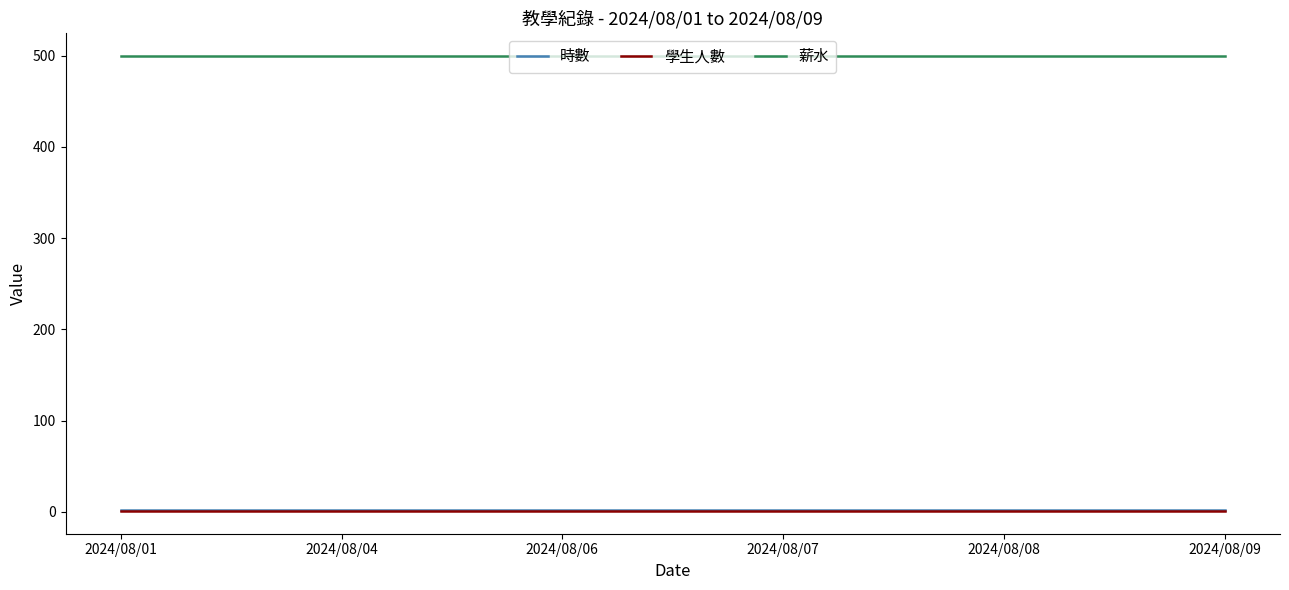

Reading left to right, extract all data points from this chart.

時數: 2	2	2	2	2	2
學生人數: 1	1	1	1	1	1
薪水: 500	500	500	500	500	500